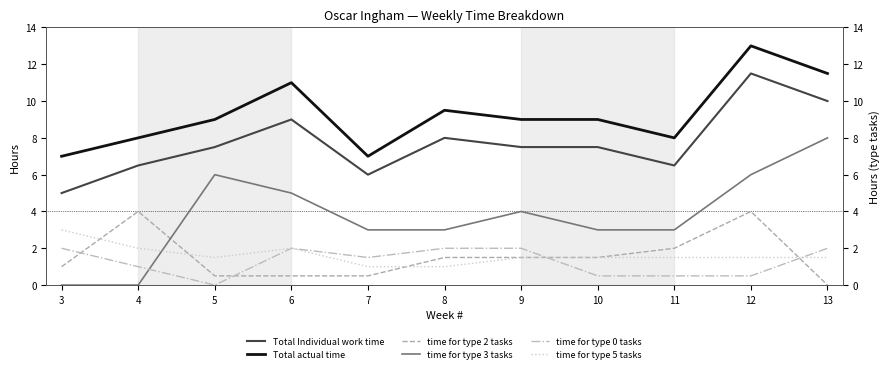

True or false: Total actual time and time for type 0 tasks intersect in this chart.

False